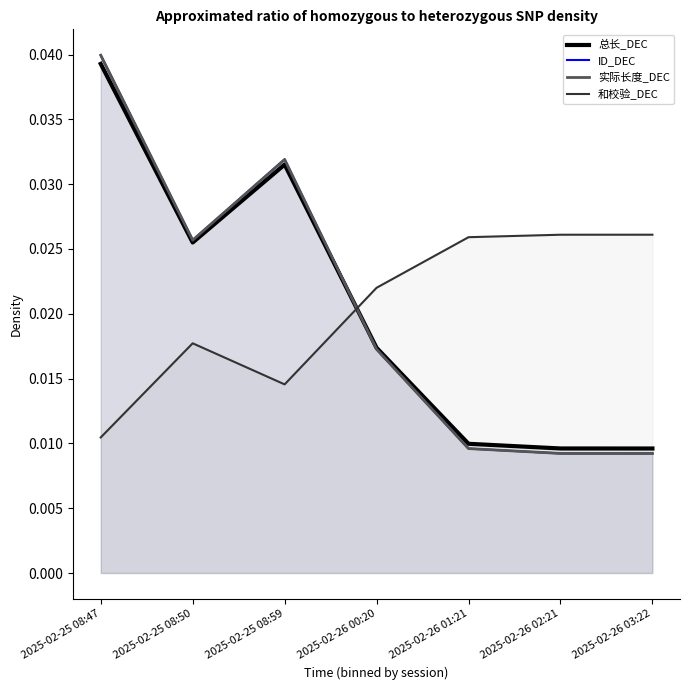

Which series changed the most between 2025-02-25 08:50 and 2025-02-25 08:59?

ID_DEC